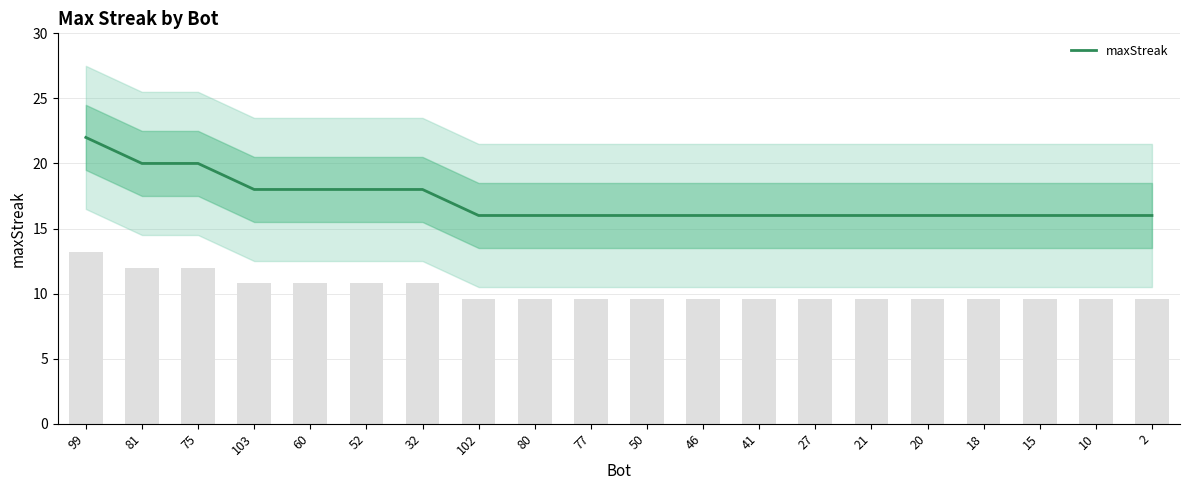

How many data points are above 16?

7